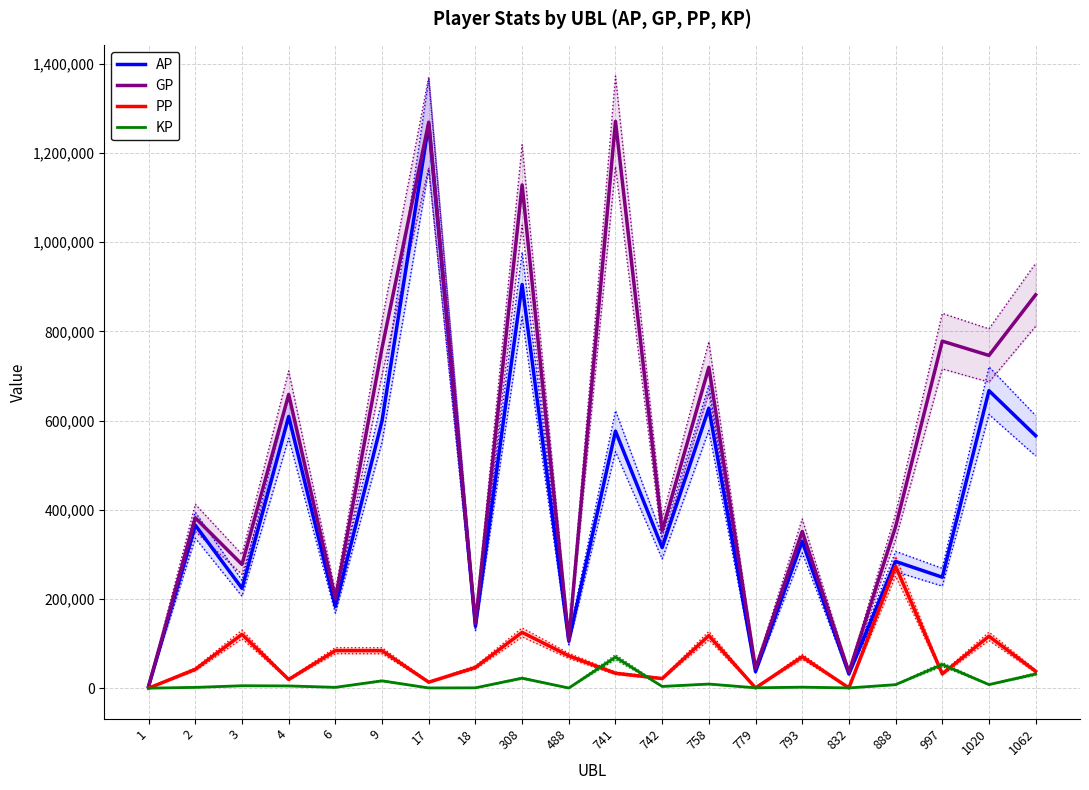

In AP, how many points are lower than both neighbors (excluding endpoints)?

8